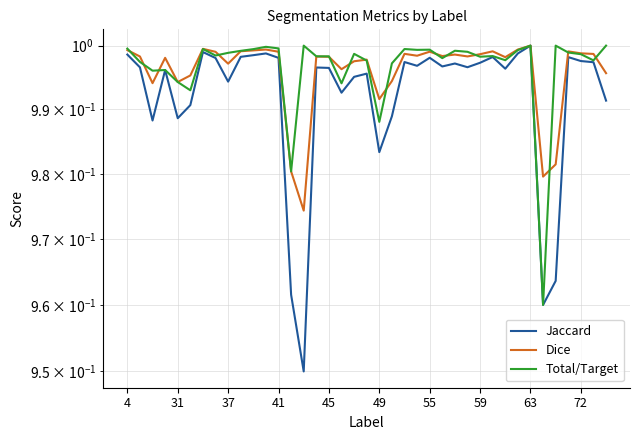

How many interior local valleys does the Jaccard series have?

11